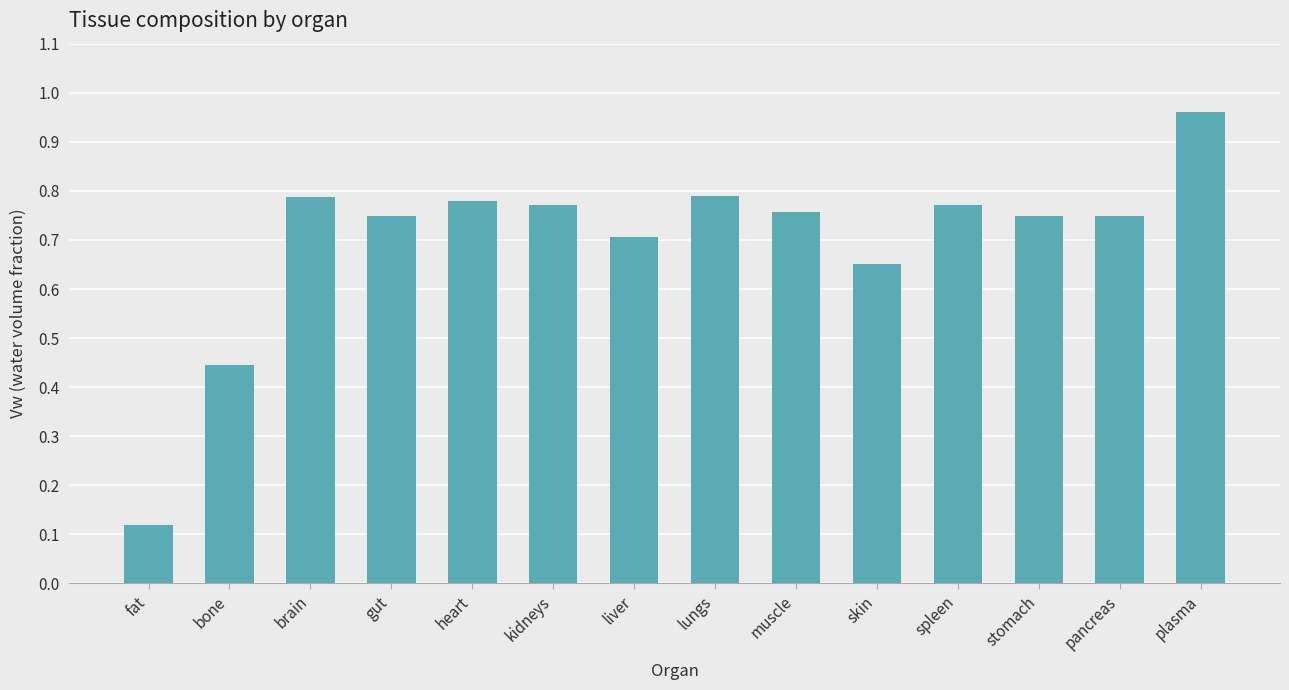

What is the difference between the maximum and second lowest values?

0.5